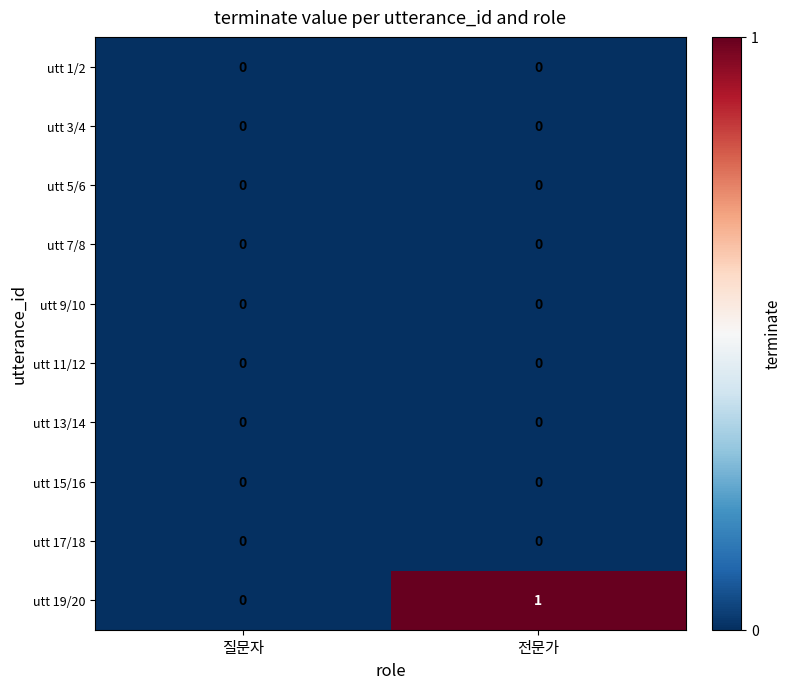

Reading right to left, list all the values displayed in this chart.

utt 1/2: 전문가=0	질문자=0
utt 3/4: 전문가=0	질문자=0
utt 5/6: 전문가=0	질문자=0
utt 7/8: 전문가=0	질문자=0
utt 9/10: 전문가=0	질문자=0
utt 11/12: 전문가=0	질문자=0
utt 13/14: 전문가=0	질문자=0
utt 15/16: 전문가=0	질문자=0
utt 17/18: 전문가=0	질문자=0
utt 19/20: 전문가=1	질문자=0